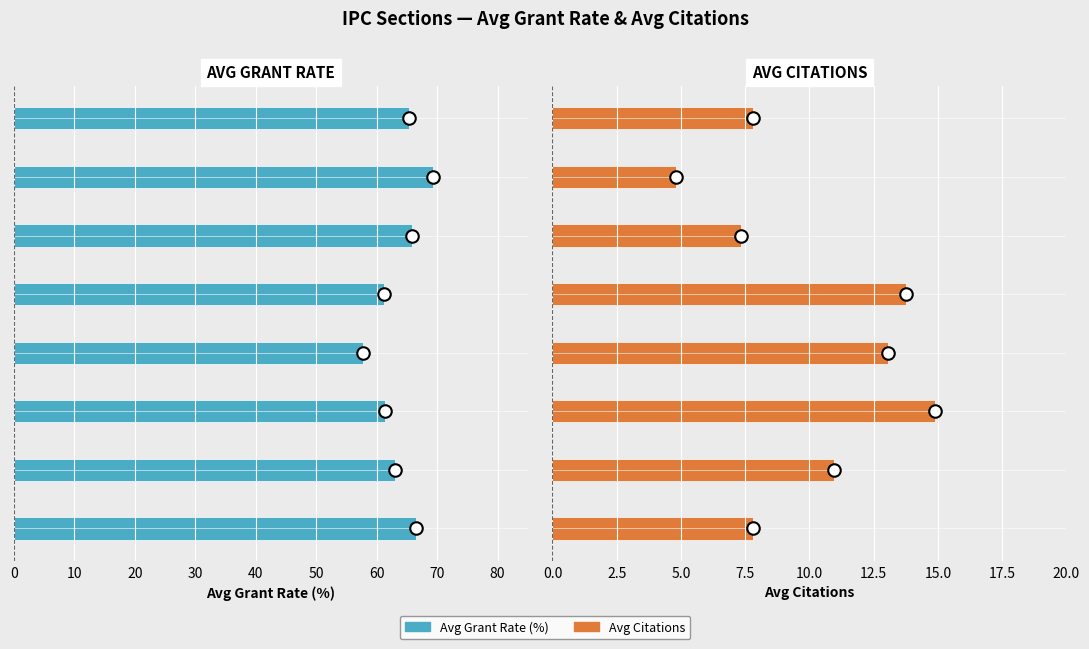

What is the maximum value shown in the chart?

69.4